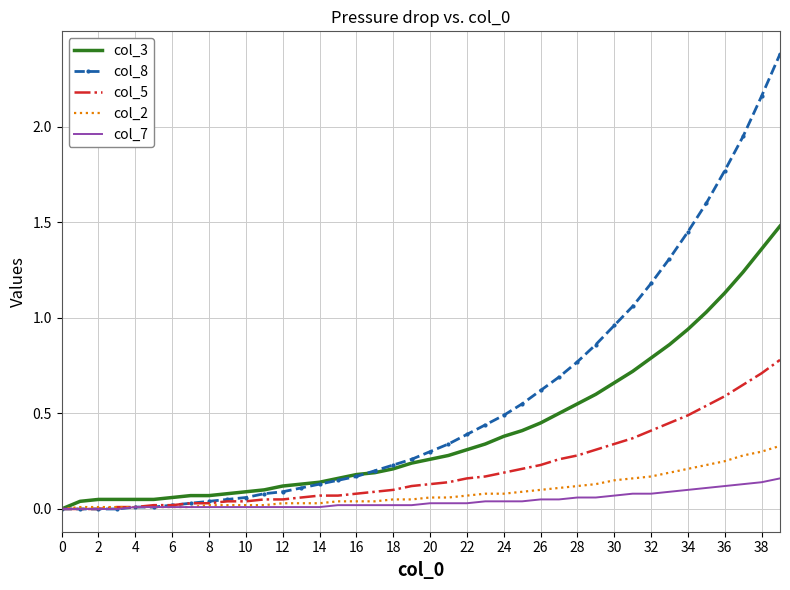

Rank the series by their maximum value, from highest to lowest.

col_8, col_3, col_5, col_2, col_7